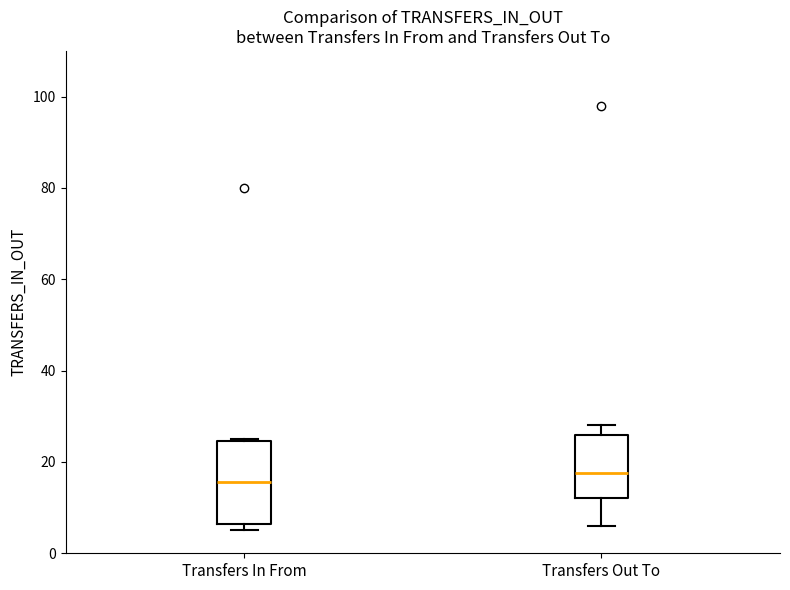

Which box's median line is the lowest?

Transfers In From